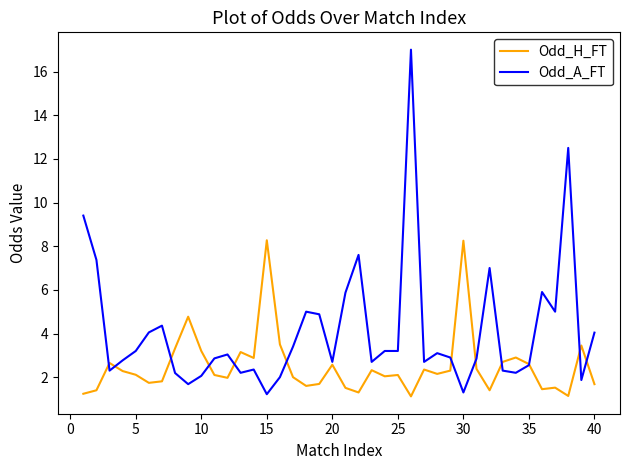

List the series in order of their peak value, lowest first.

Odd_H_FT, Odd_A_FT